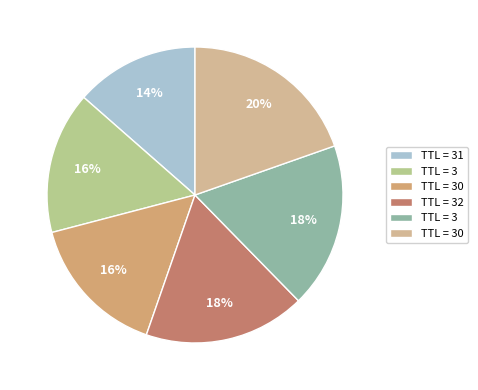

To the nearest percent, what is the average slice percentage?

17%